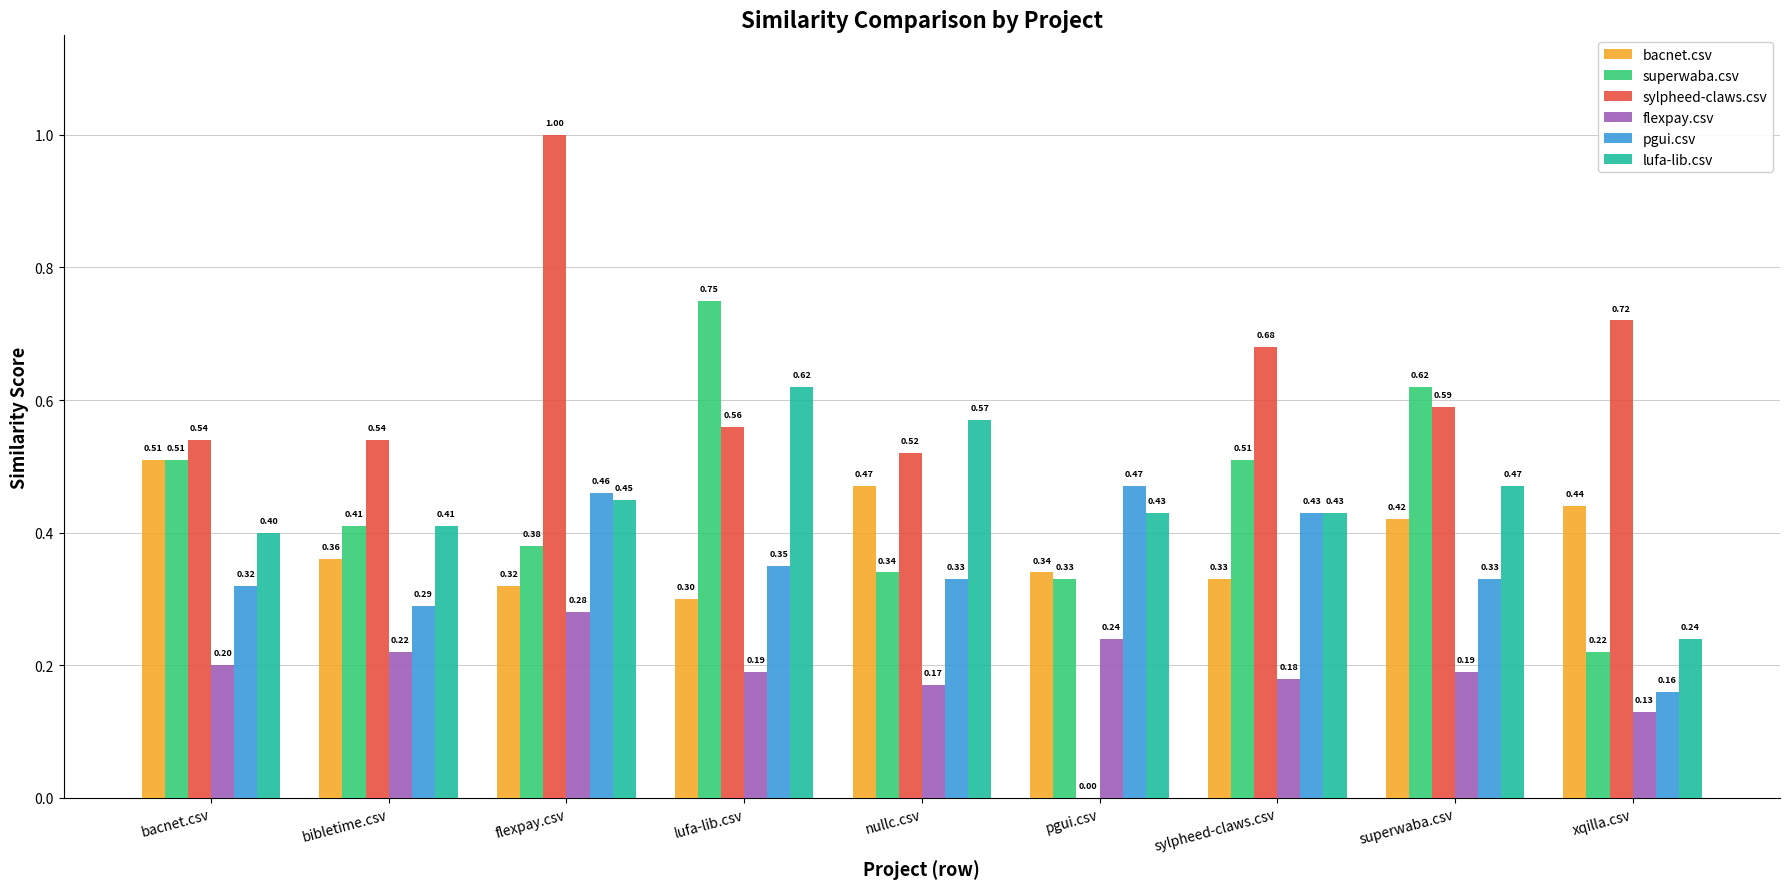

Which category has the highest value in the bacnet.csv series?

bacnet.csv